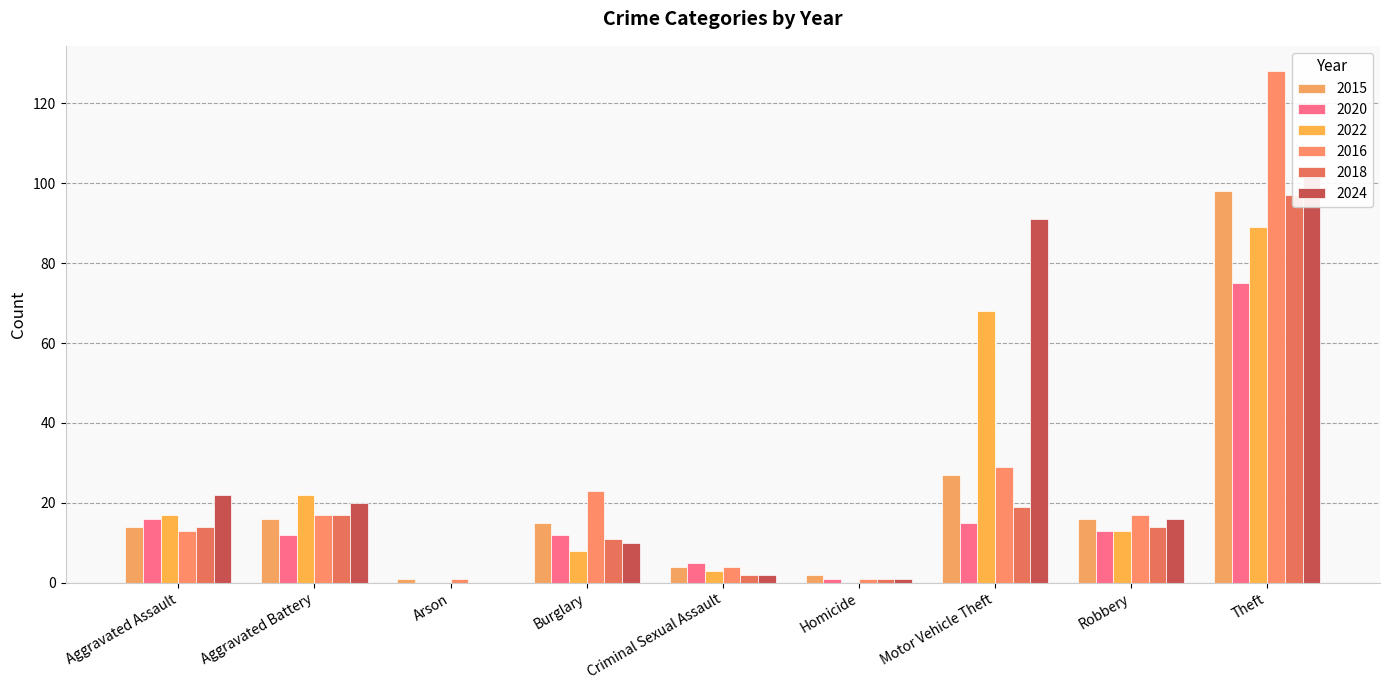

The value of 2022 at Robbery is 13. True or false?

True